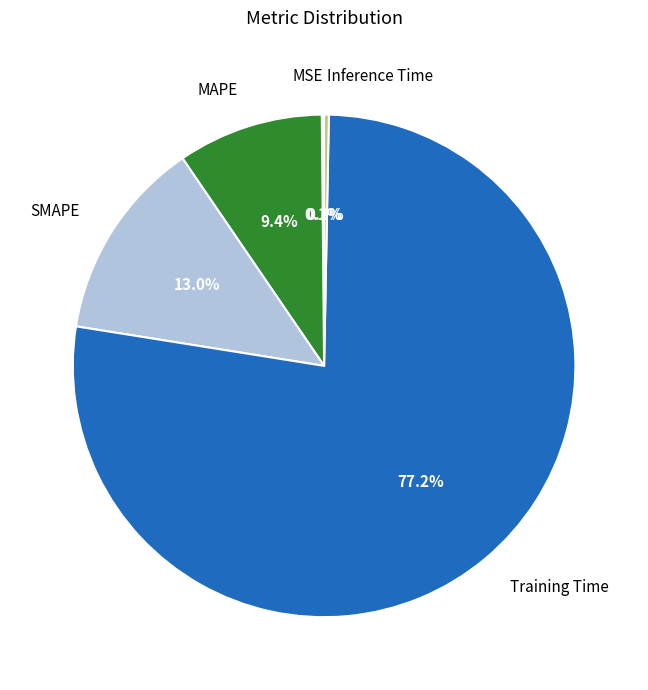

What is the total percentage of Inference Time and SMAPE?

13.3%